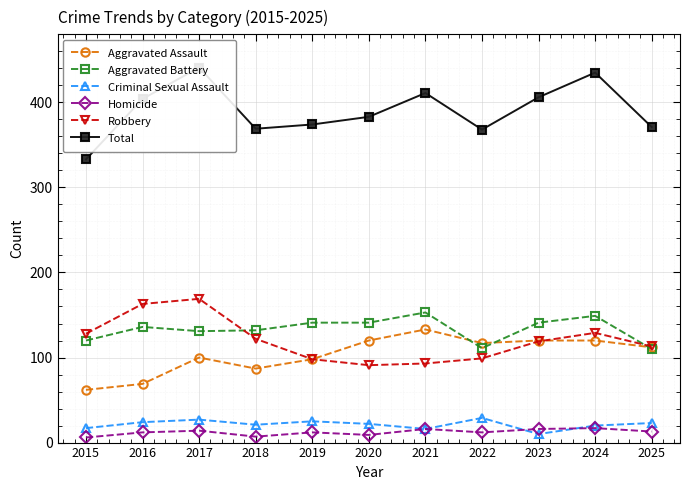

Reading left to right, list all the values displayed in this chart.

Aggravated Assault: 62	69	100	87	98	120	133	117	120	120	112
Aggravated Battery: 120	136	131	132	141	141	153	111	141	149	110
Criminal Sexual Assault: 17	24	27	21	25	22	16	29	10	20	23
Homicide: 6	12	14	7	12	9	16	12	16	17	13
Robbery: 128	163	169	122	98	91	93	99	119	129	113
Total: 333	404	441	369	374	383	411	368	406	435	371